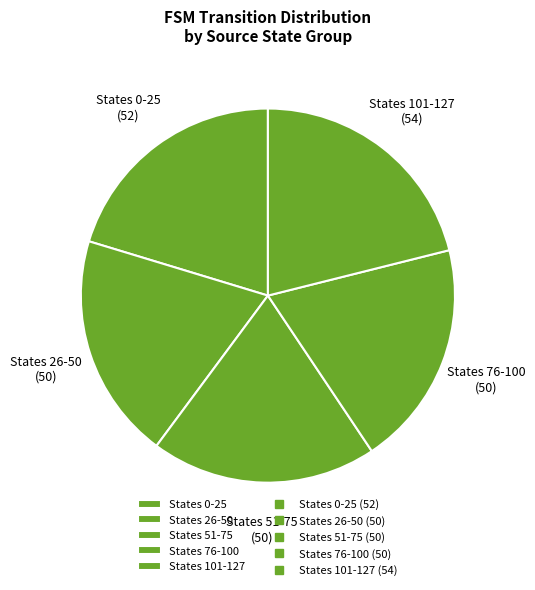

Count the number of slices in the pie.

5